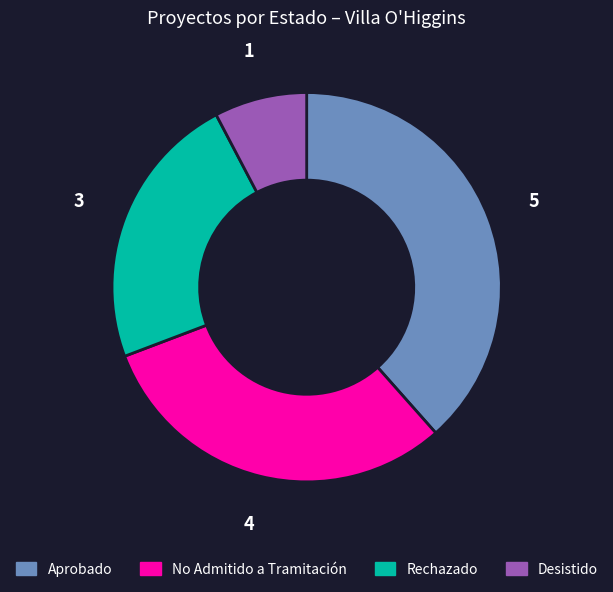

Is there any slice that represents more than half of the pie?

No